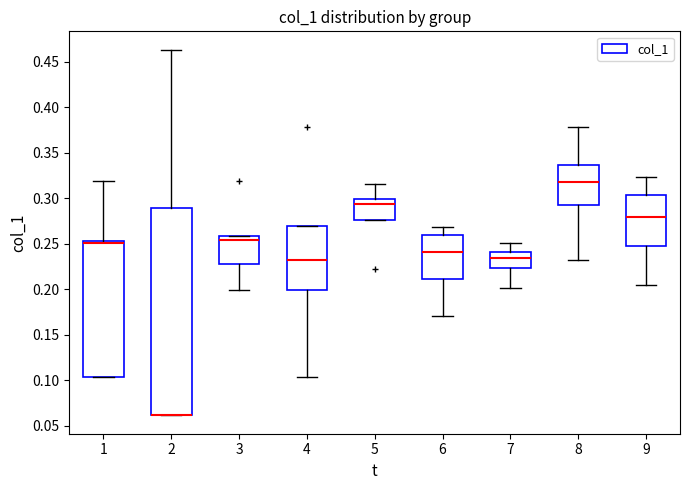

Where is the upper edge of the box at x = 4 on the y-axis? The values are not printed on the chart, so give them approximately, as read against the axis.

0.270